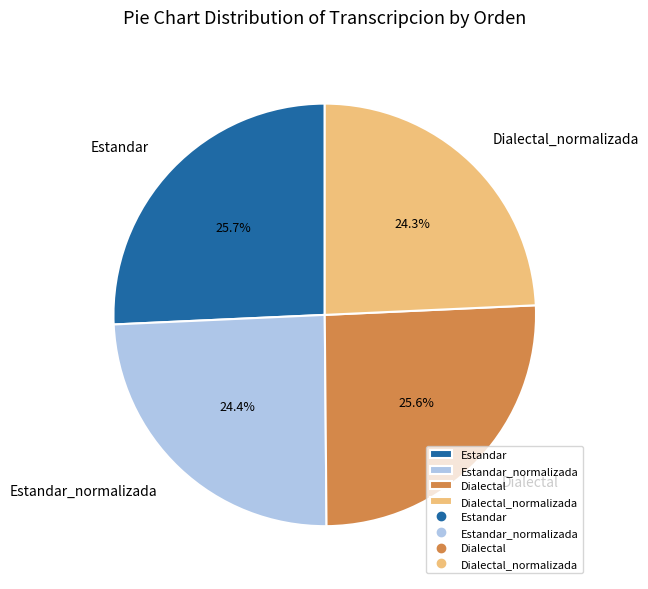

True or false: Dialectal accounts for 26% of the total.

True